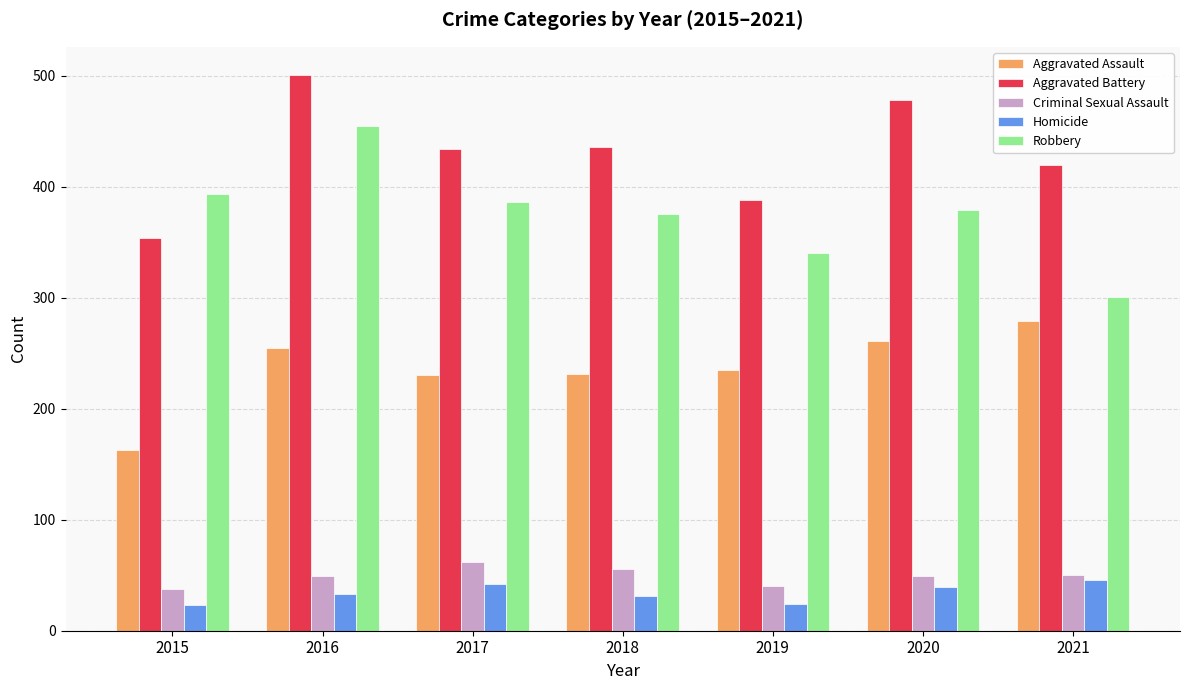

Is the value of Aggravated Assault at 2019 greater than the value of Criminal Sexual Assault at 2018?

Yes